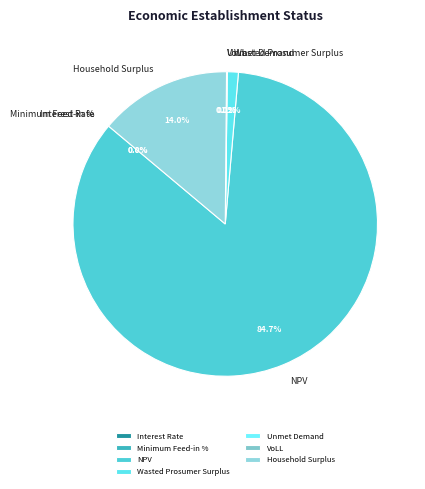

Is there any slice that represents more than half of the pie?

Yes